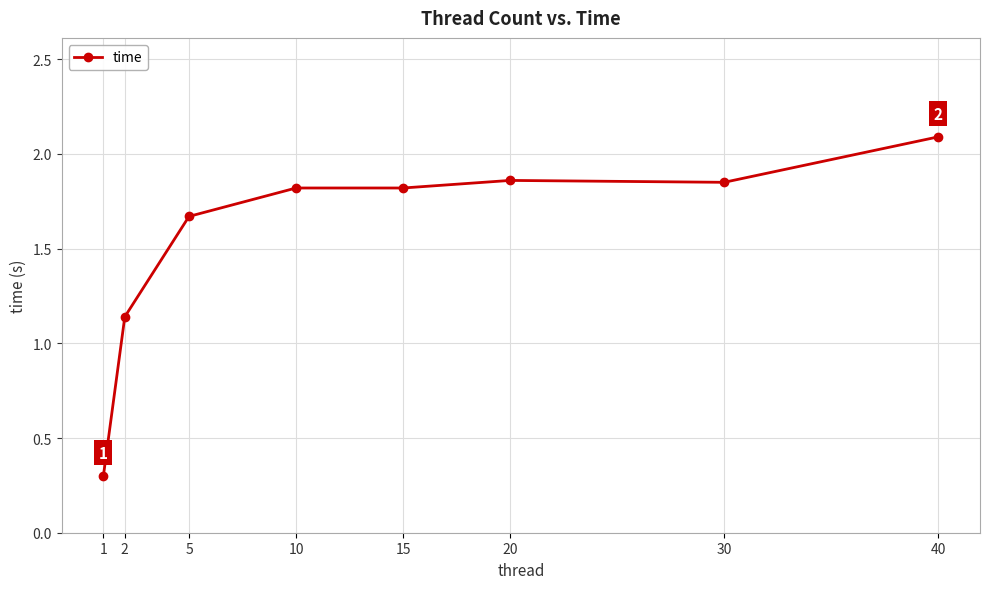

What is the difference between the values at 2 and 10?

0.7